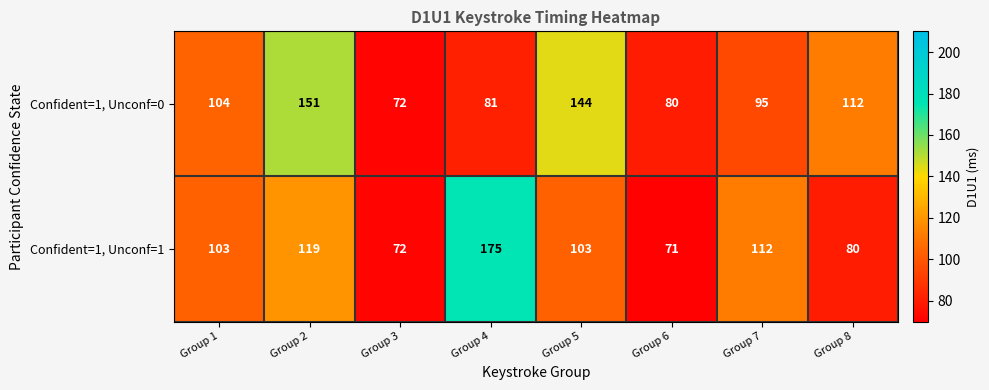

At how many categories does at least one series exceed 148?

2